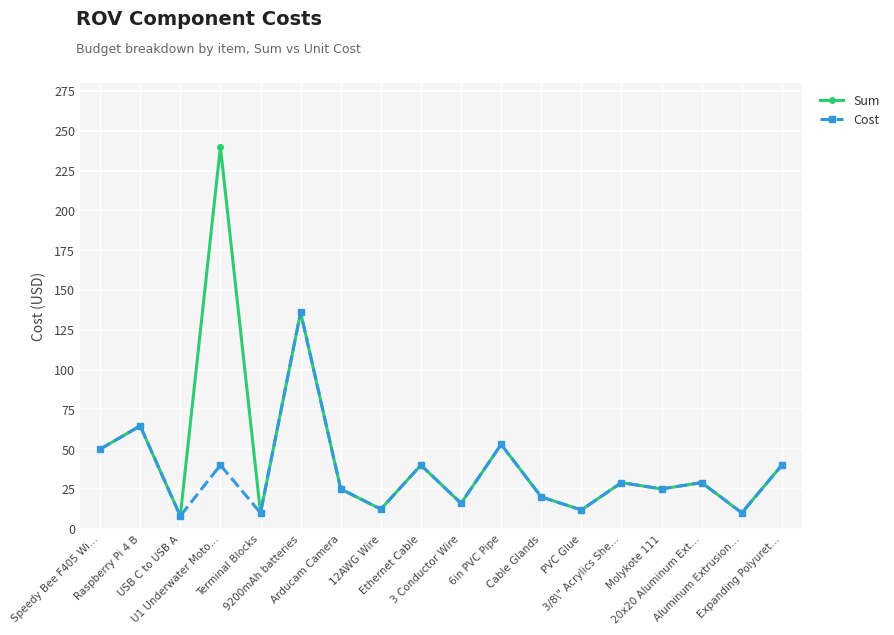

Which series has the widest spread of values?

Sum